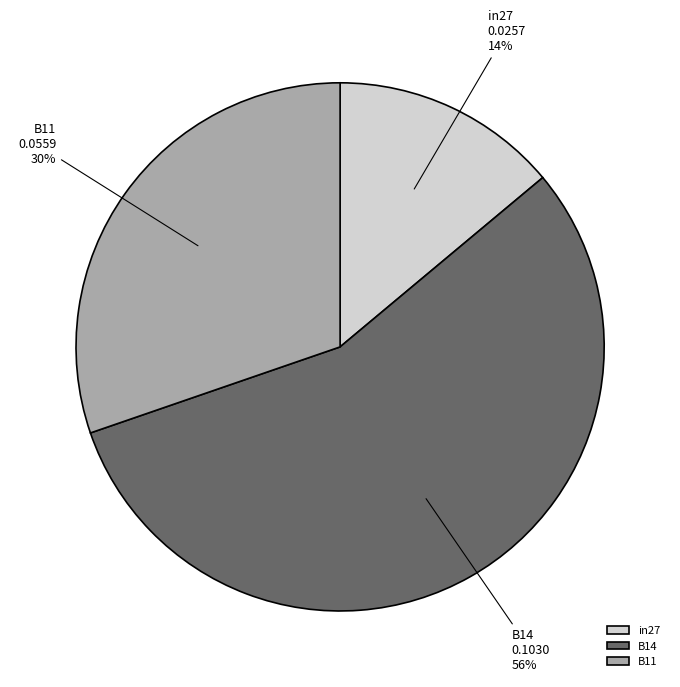

Is the sum of in27 and B11 greater than half?

No